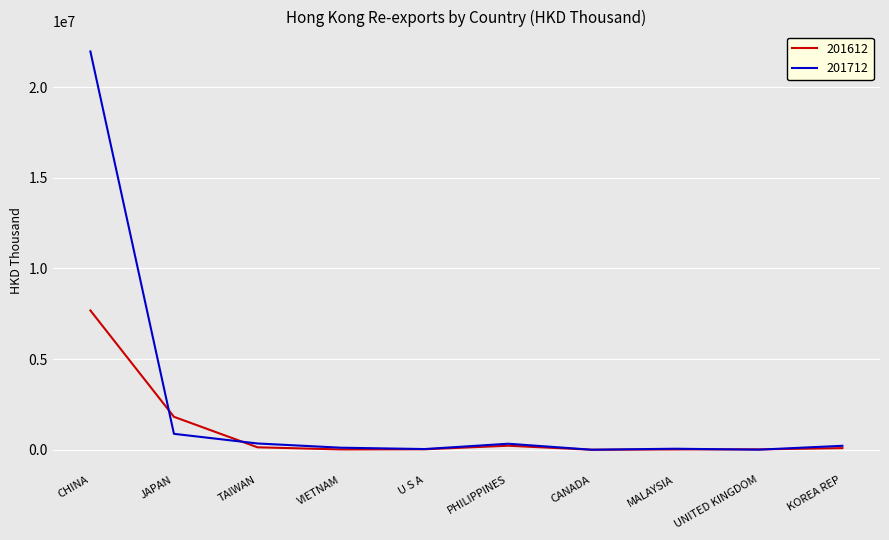

The 201612 series shows 1816993.7 at JAPAN. True or false?

True